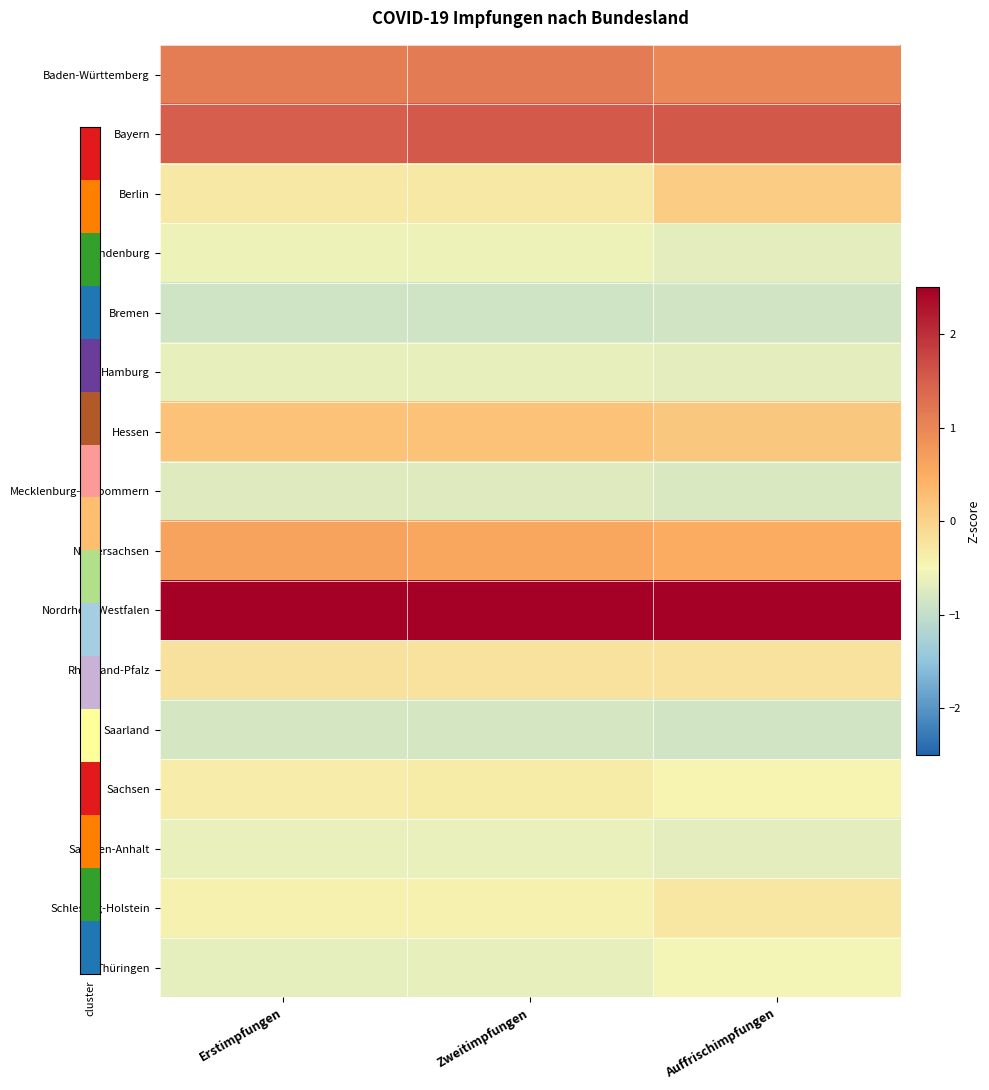

Which series has the largest total across all categories?

Nordrhein-Westfalen